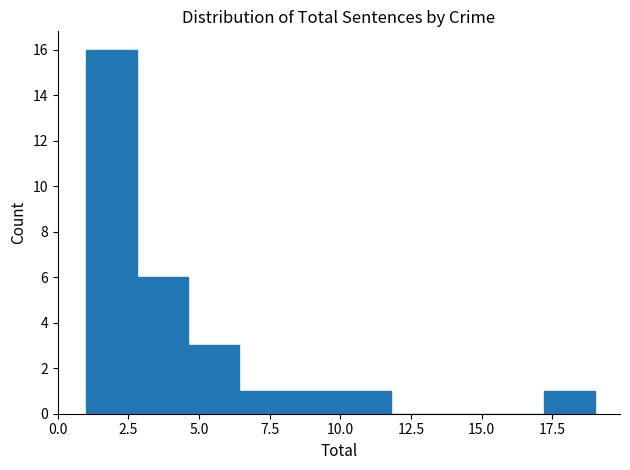

Around what value on the x-axis is the tallest bar? Give the approximate position of its centre, as read against the axis.

2.0